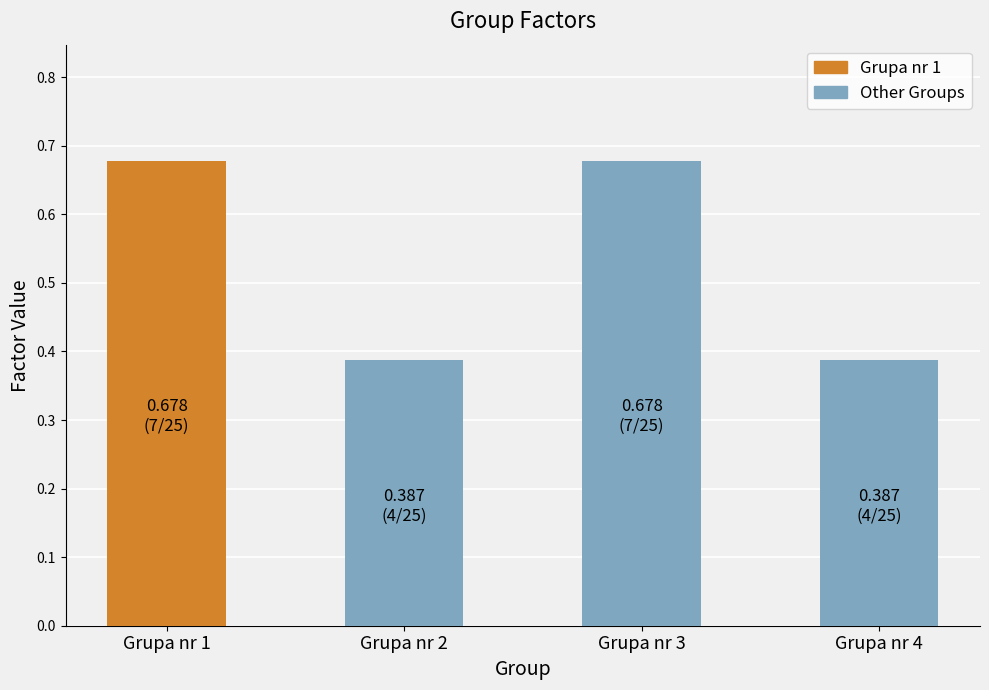

How many bars are there in total?

4